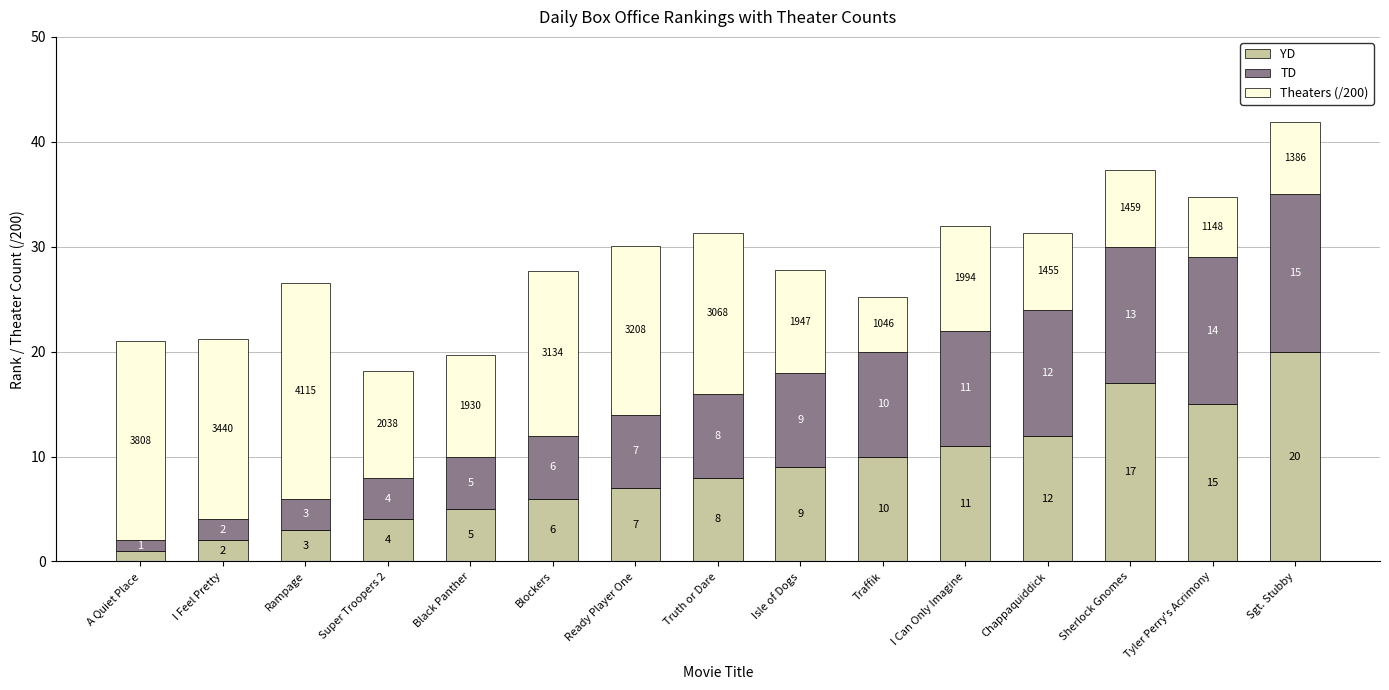

Reading left to right, transcribe the values for YD.

1.0	2.0	3.0	4.0	5.0	6.0	7.0	8.0	9.0	10.0	11.0	12.0	17.0	15.0	20.0